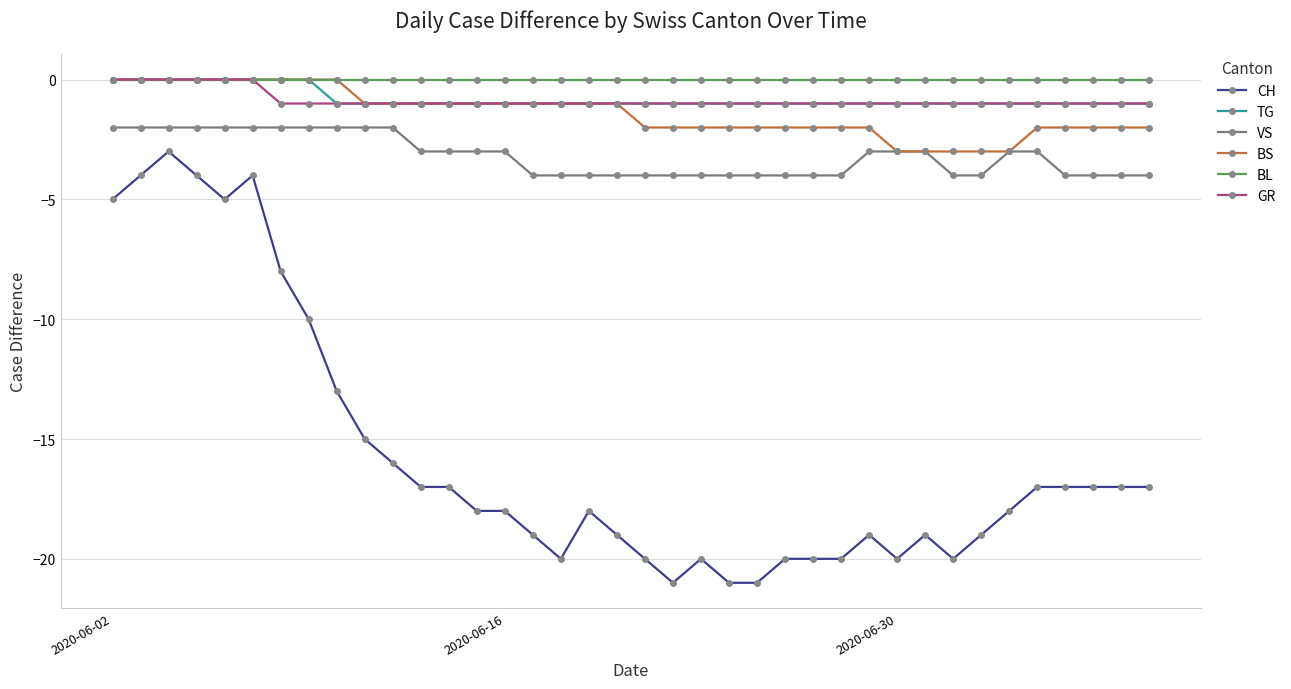

Does the chart have visible grid lines?

Yes